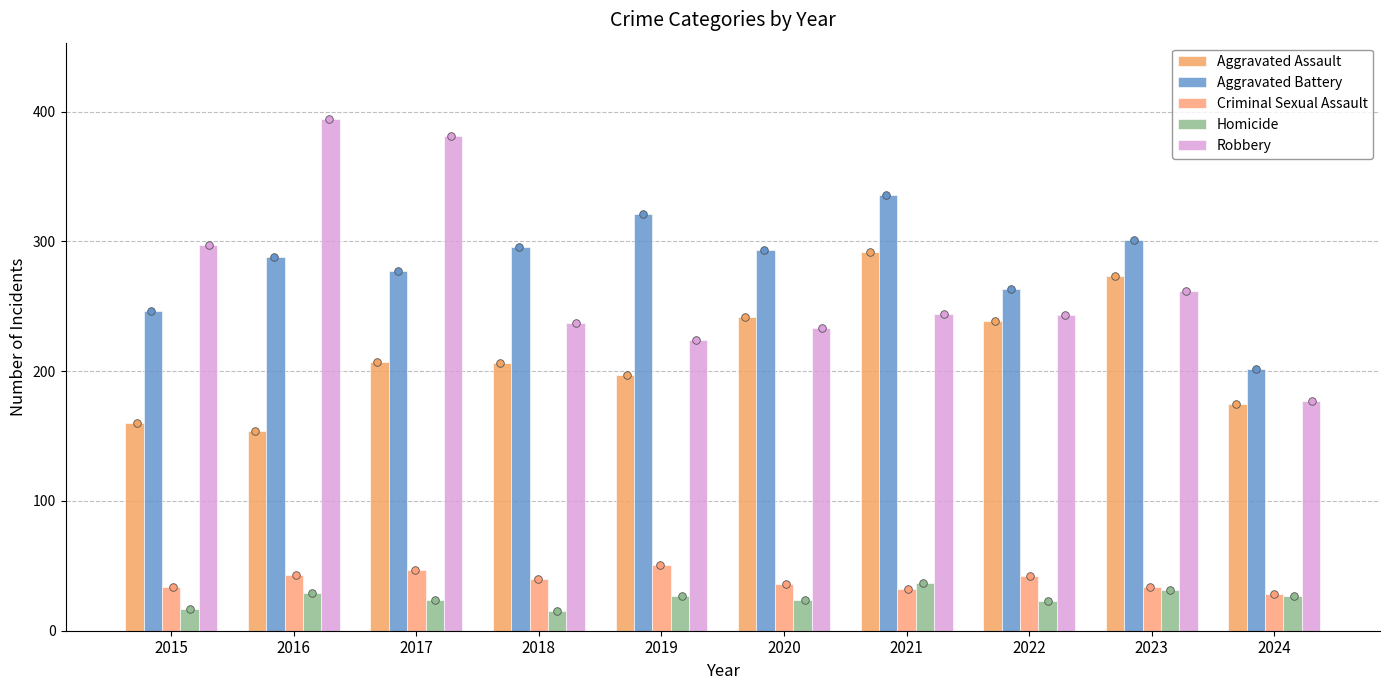

Is the value of Aggravated Assault at 2024 greater than the value of Aggravated Battery at 2020?

No